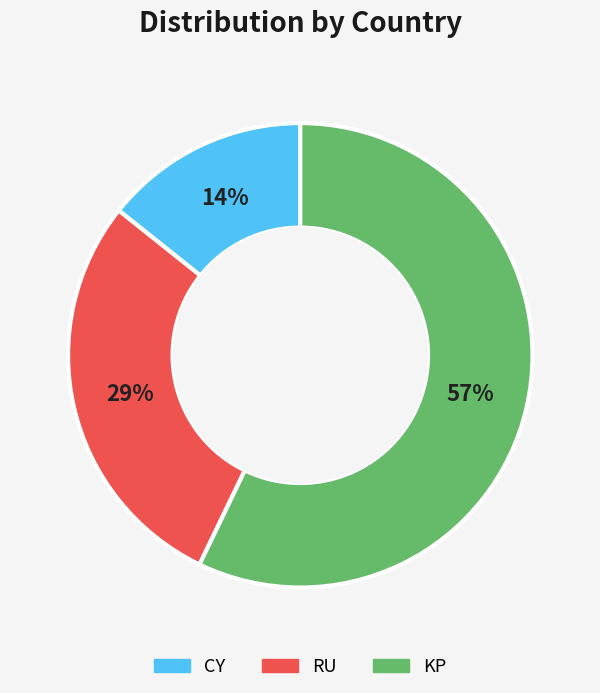

What percentage is the RU slice, to the nearest percent?

29%